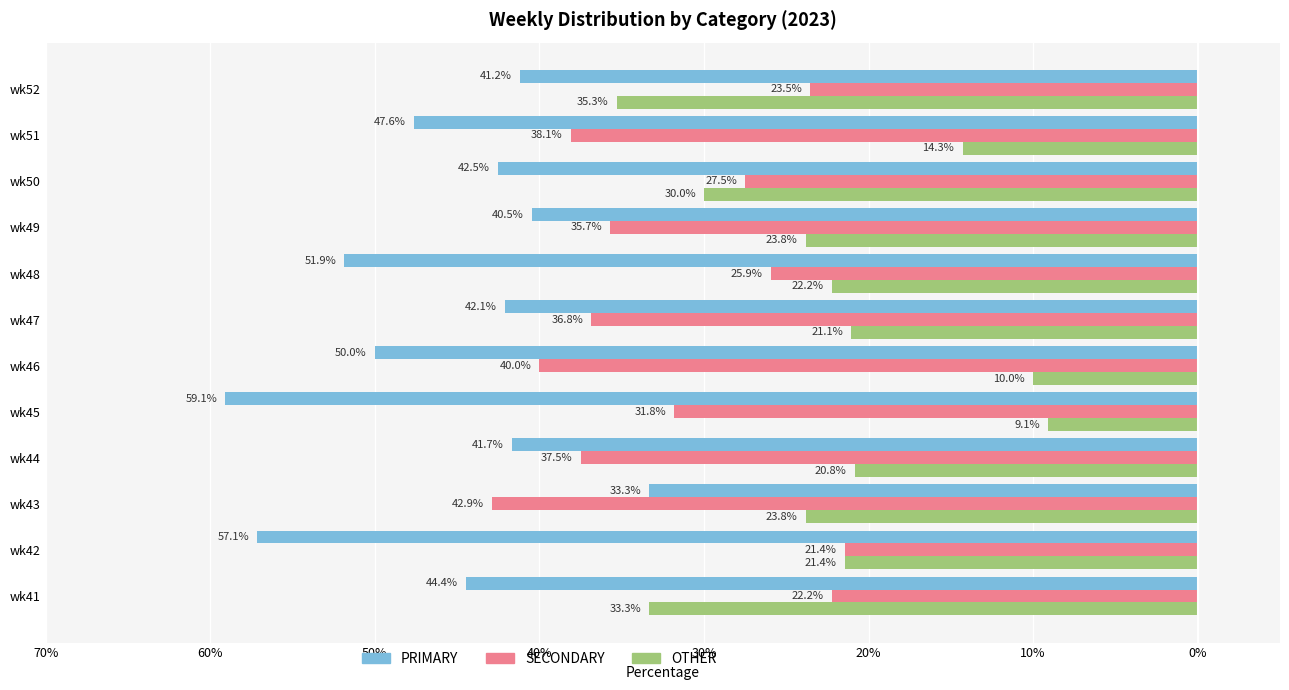

What are all the series names shown in the legend?

PRIMARY, SECONDARY, OTHER